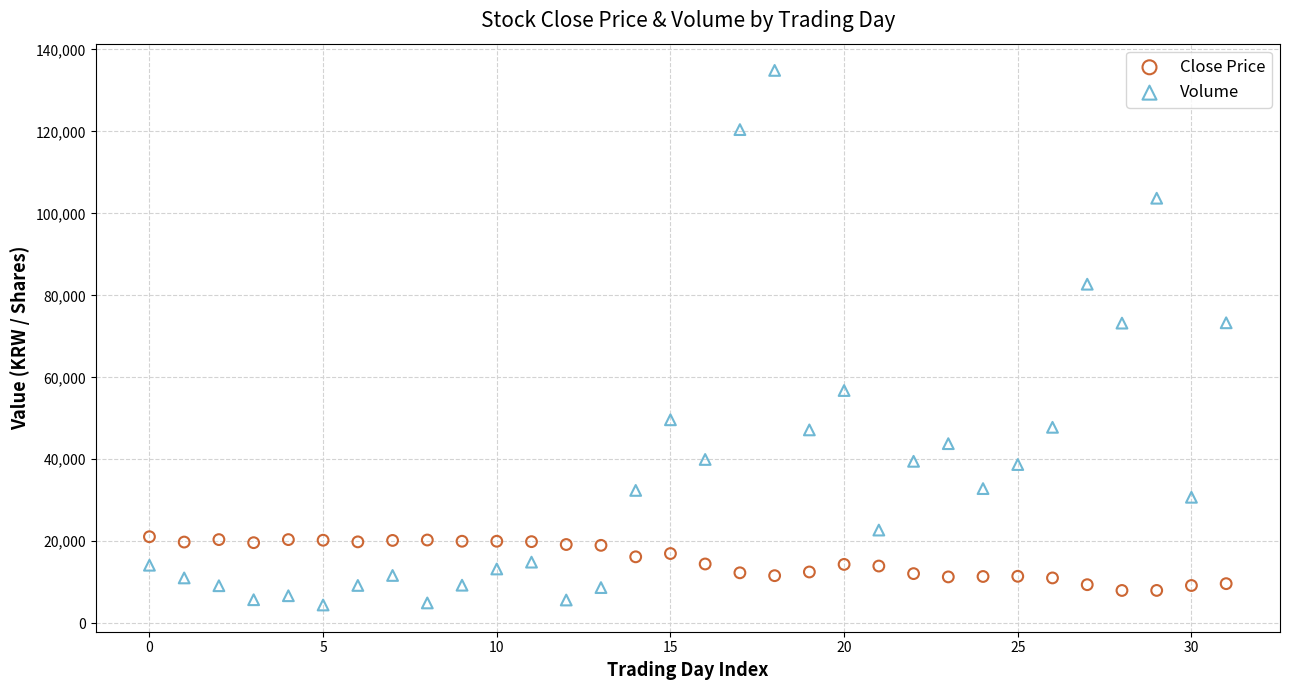

Which series reaches the maximum Y coordinate?

Volume